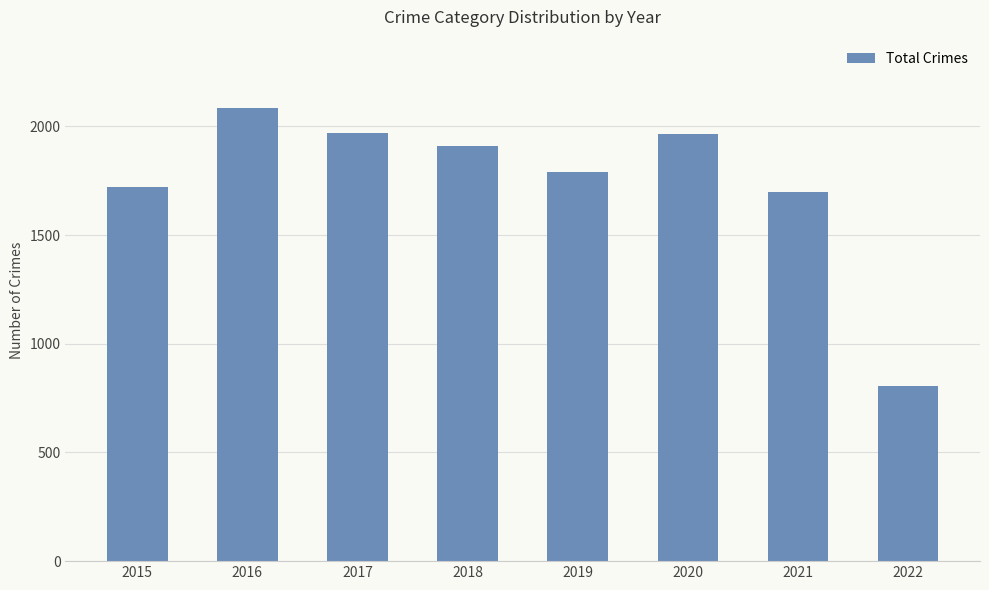

Where is the data nearest to the value 1445?

2021